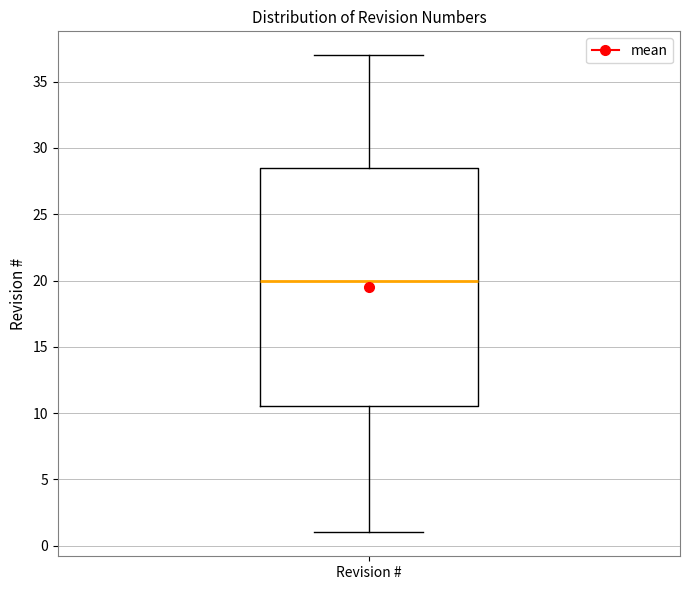

Where is the lower edge of the box for Revision # on the y-axis? The values are not printed on the chart, so give them approximately, as read against the axis.

10.5